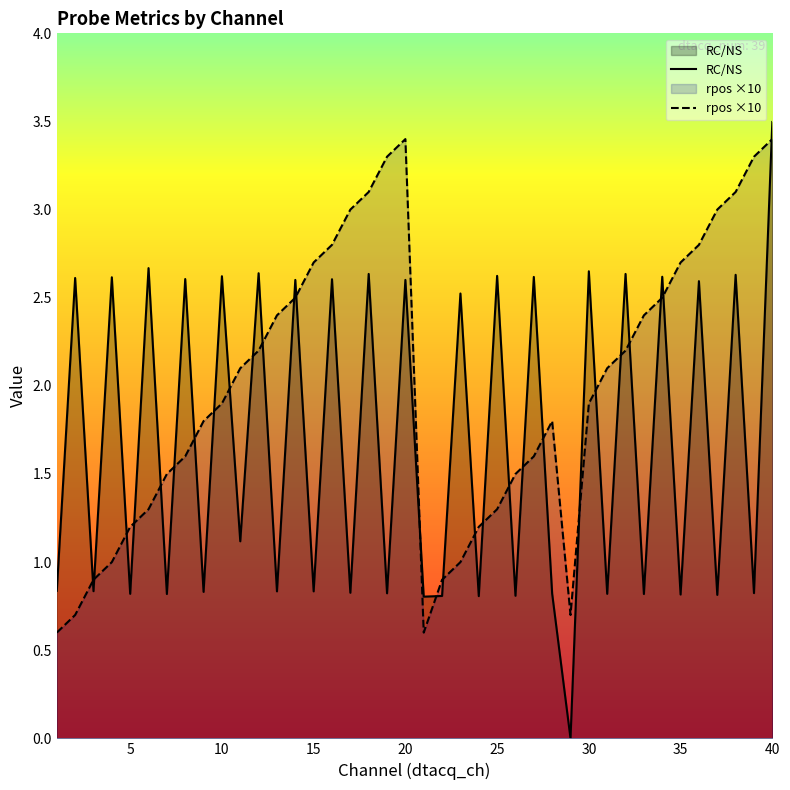

True or false: RC/NS has more than 1 interior local peaks.

True